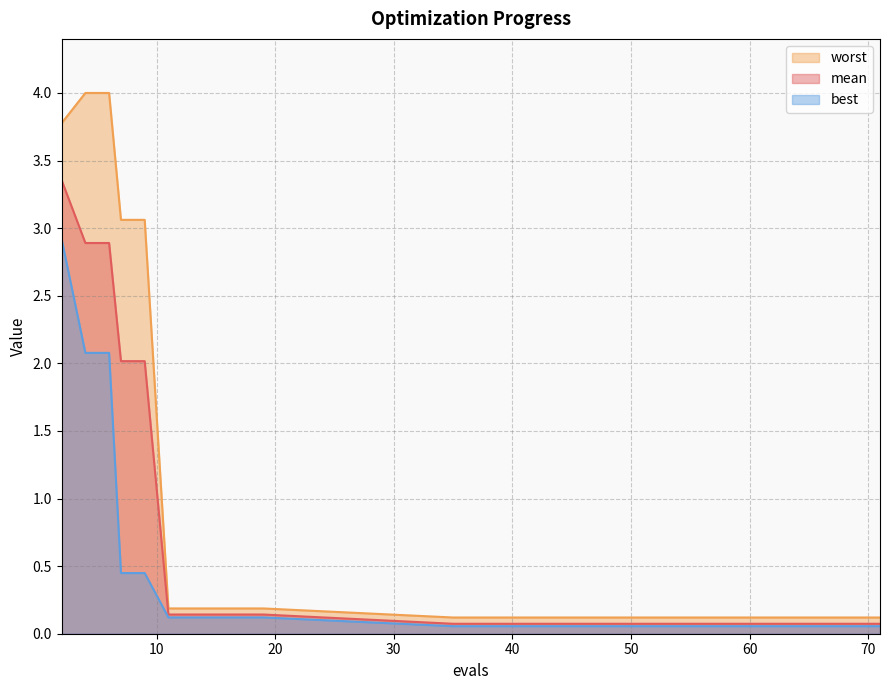

How many lines are shown in the chart?

3